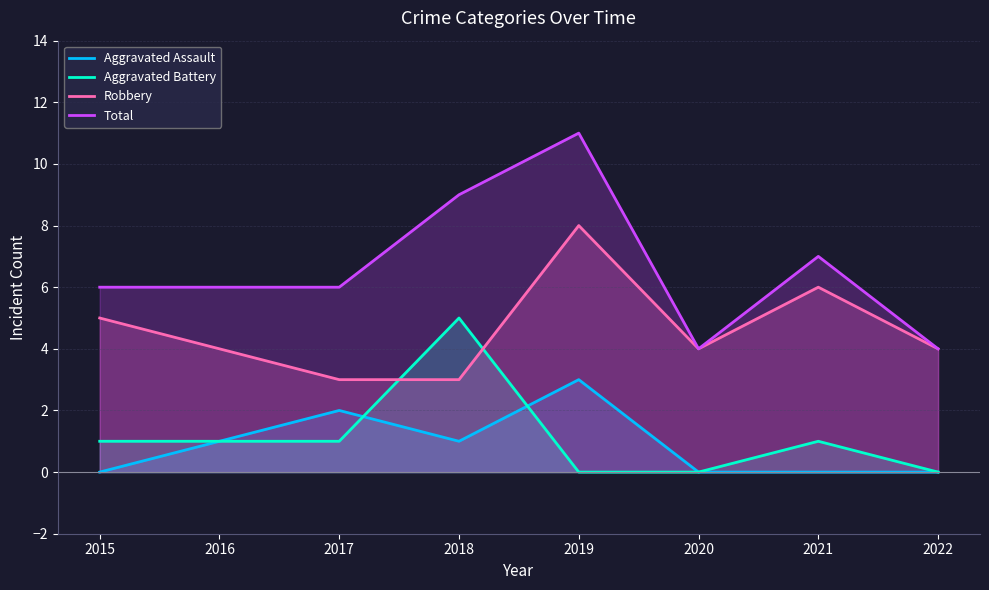

Which label corresponds to the largest value in the chart?

2019